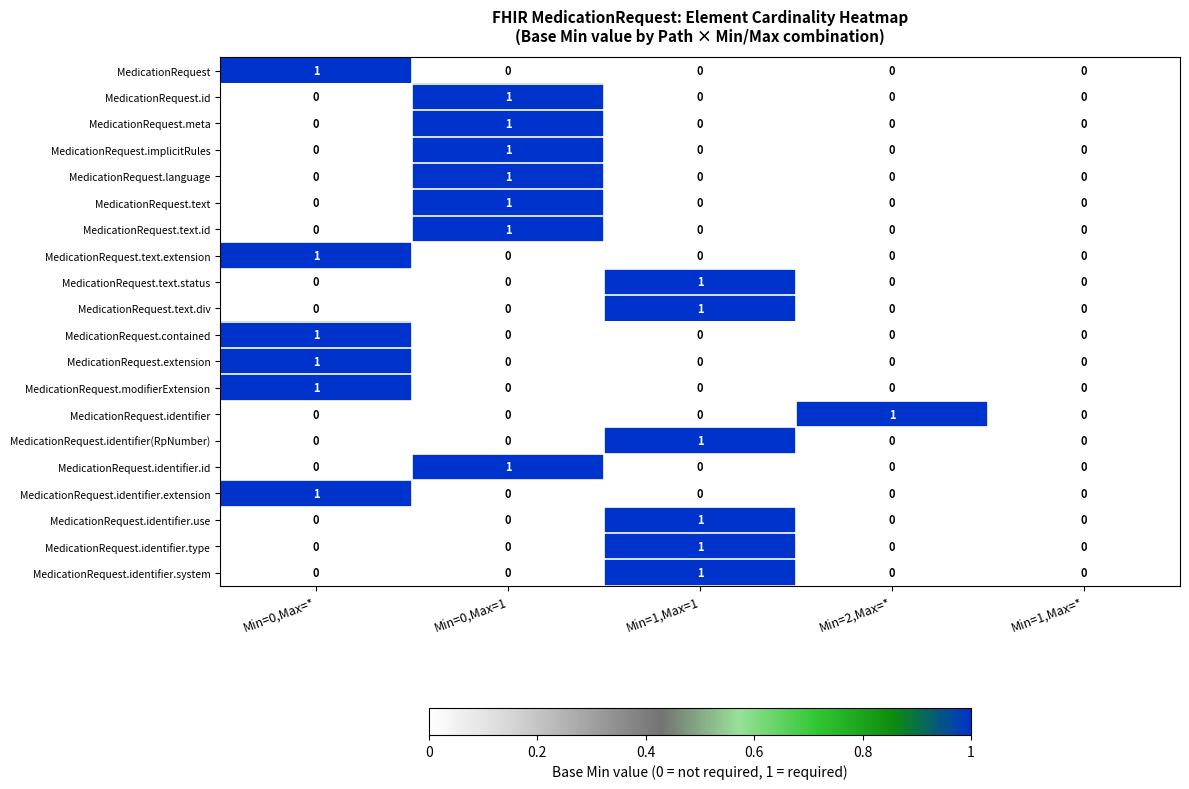

Which series changed the most between Min=2,Max=* and Min=1,Max=*?

MedicationRequest.identifier